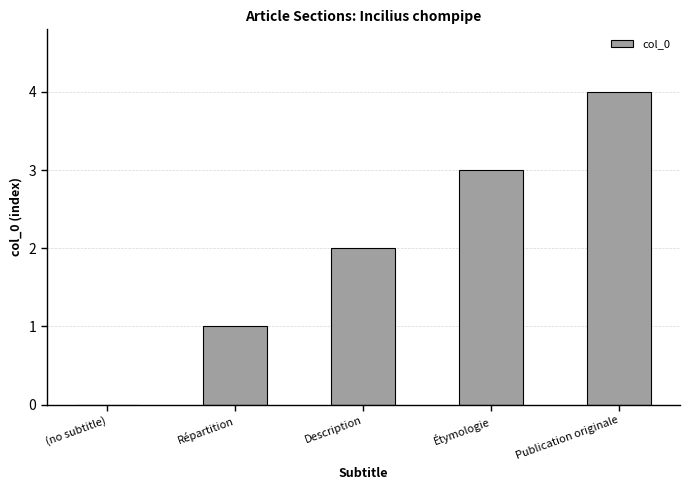

Between Description and Répartition, which is larger?

Description